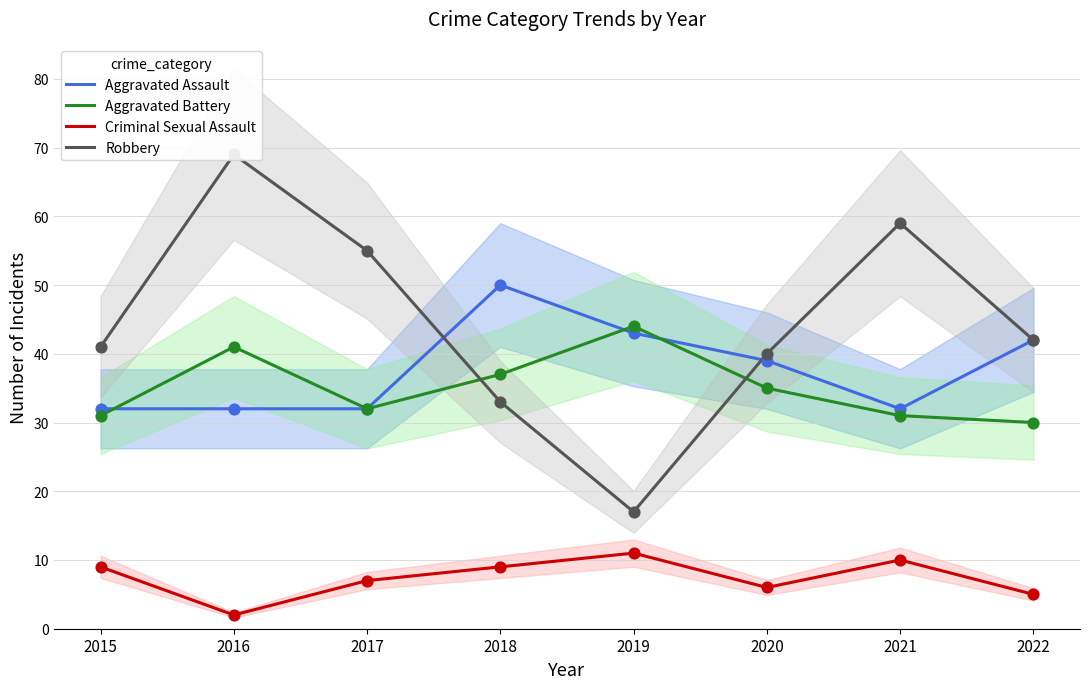

Which series contains the lowest Y value?

Criminal Sexual Assault